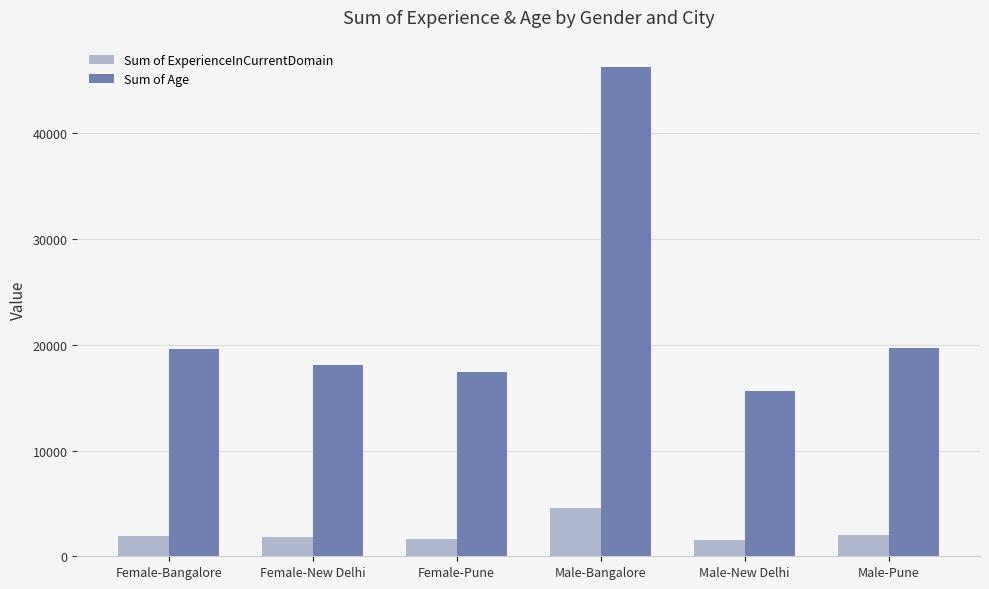

What is the spread (max minus min) of values at Male-Bangalore?

41707